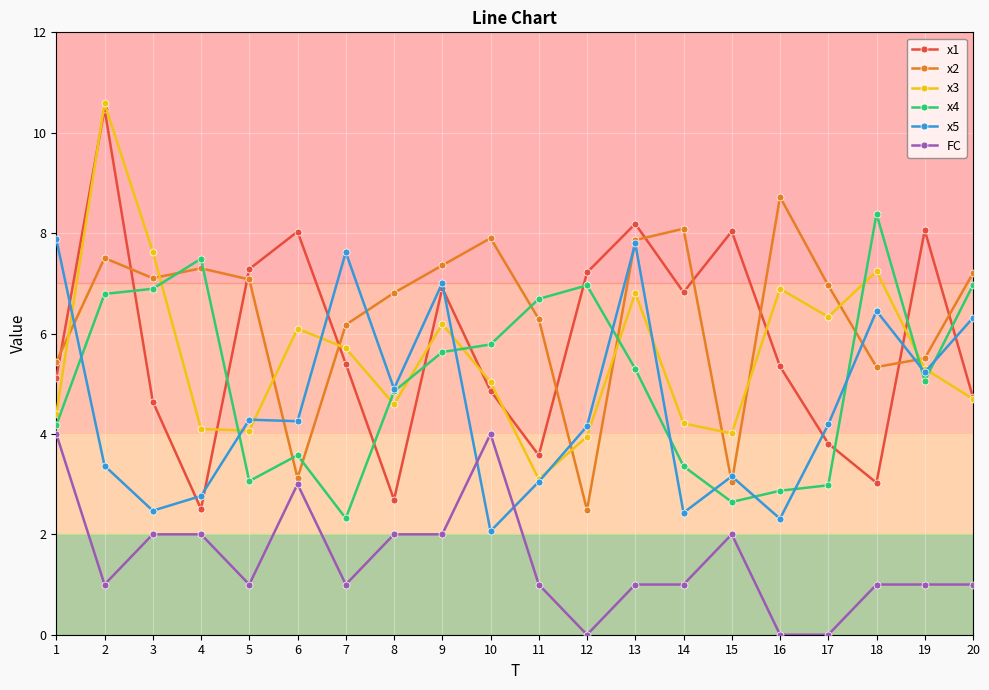

At which label does x4 first exceed 5?

2